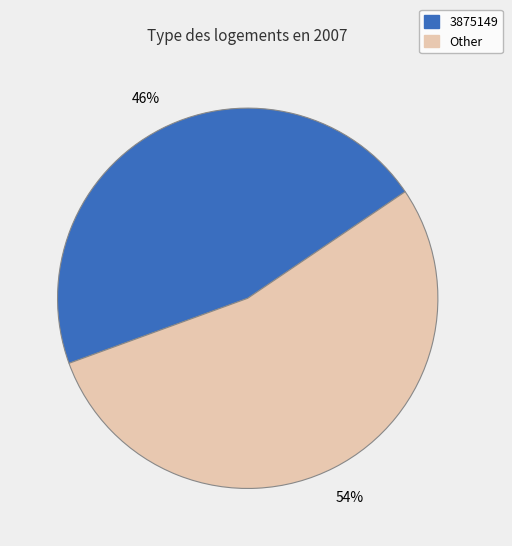

How many slices are in this pie chart?

2